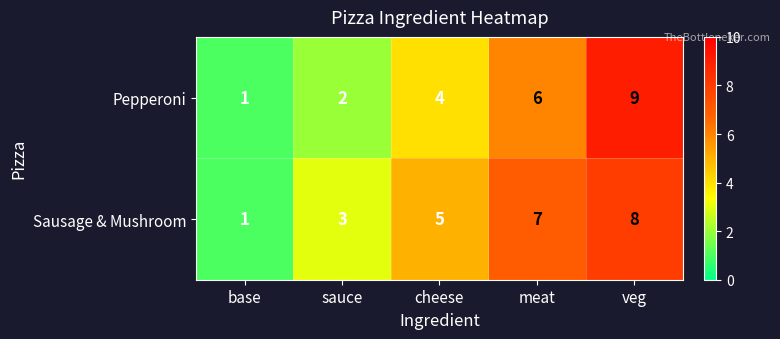

How many series are shown in this chart?

2